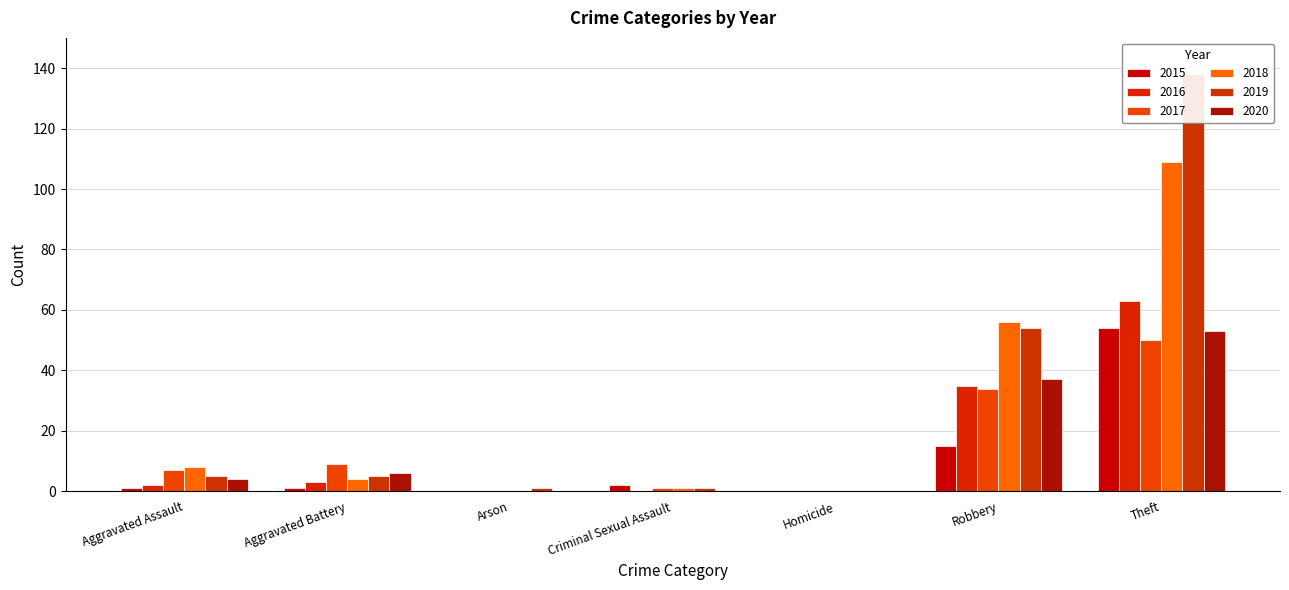

Reading left to right, transcribe all the data shown in this chart.

2015: 1	1	0	2	0	15	54
2016: 2	3	0	0	0	35	63
2017: 7	9	0	1	0	34	50
2018: 8	4	0	1	0	56	109
2019: 5	5	1	1	0	54	138
2020: 4	6	0	0	0	37	53